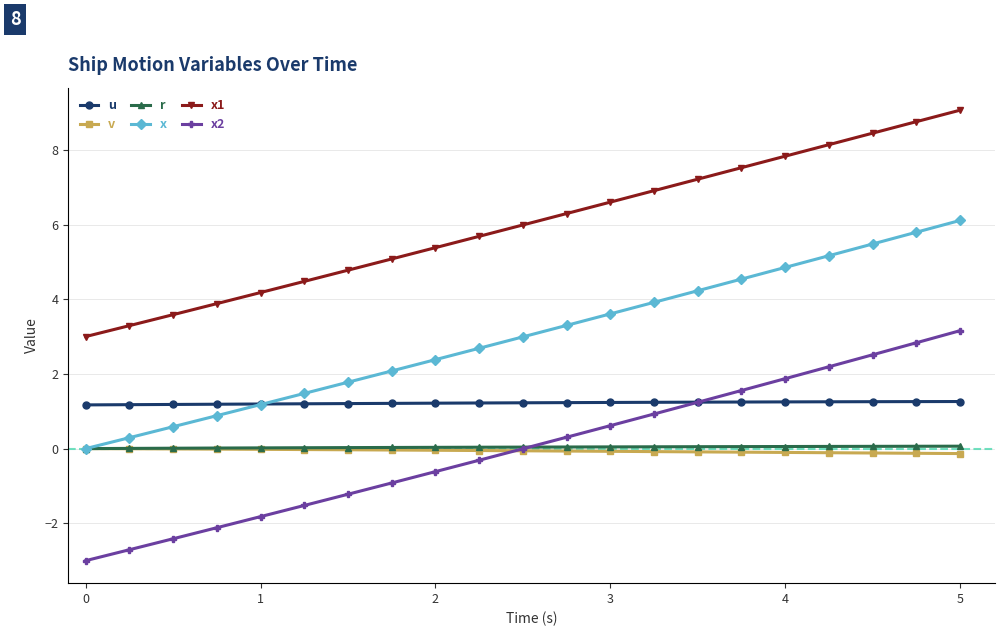

What is the maximum value for u?

1.3